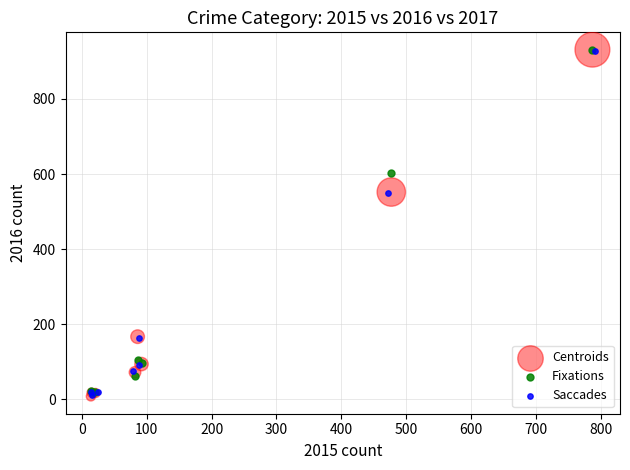

Which series has the largest Y range (max minus min)?

Centroids